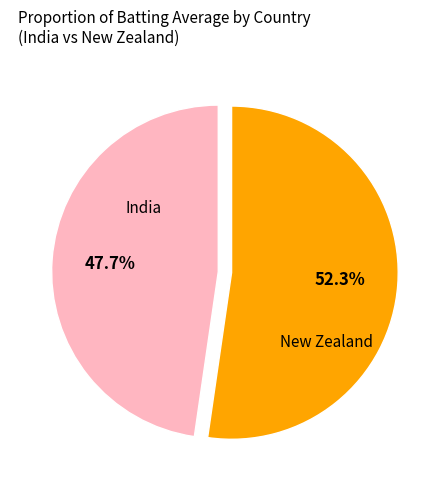

Is there any slice that represents more than half of the pie?

Yes